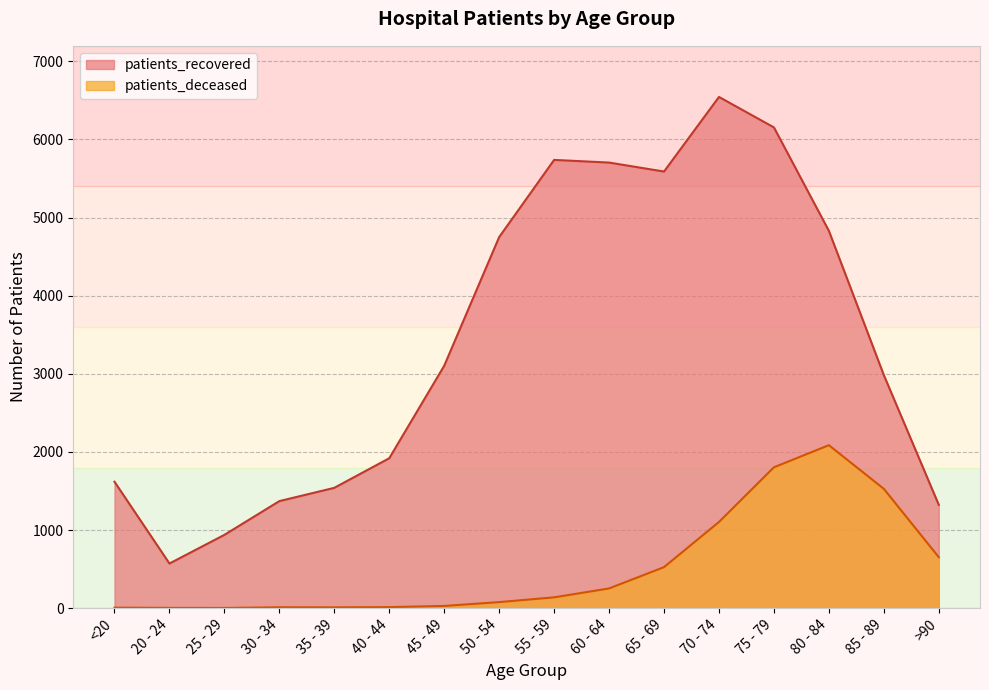

What is the sum of the patients_recovered values at 85 - 89 and 75 - 79?

9137